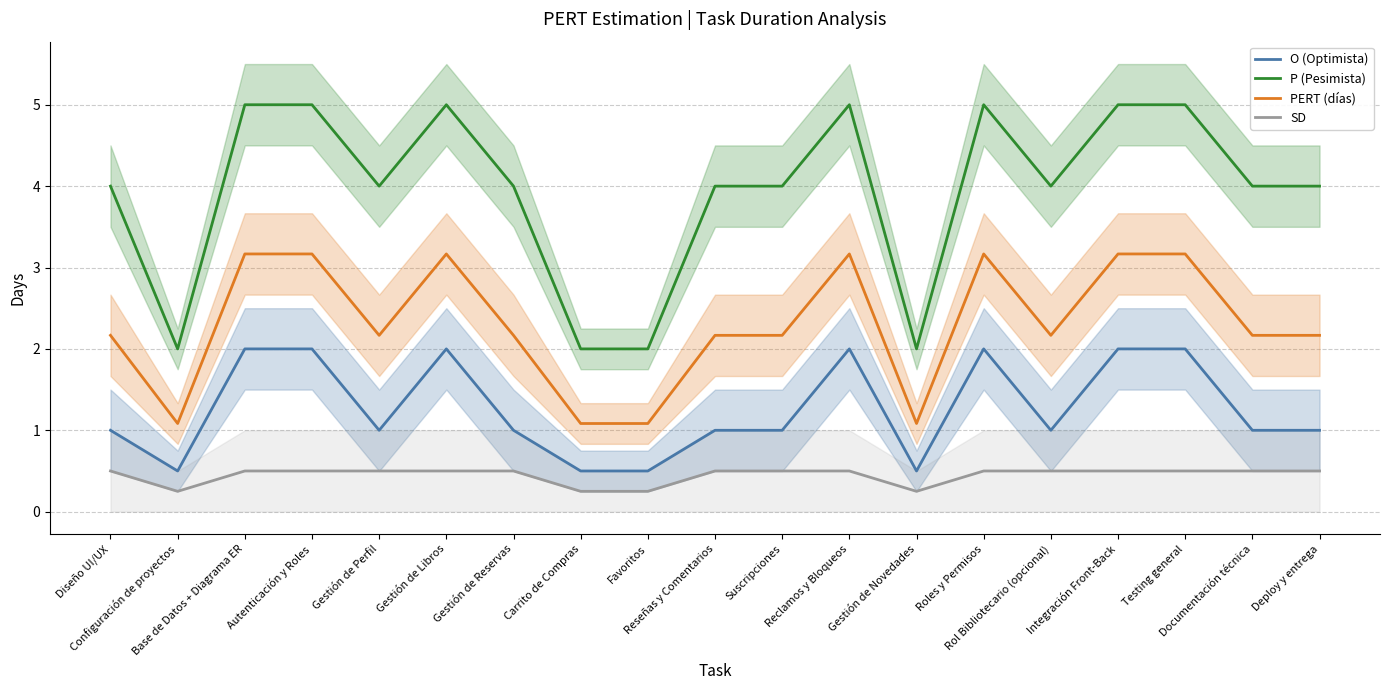

At which category is the sum across all series the highest?

Base de Datos + Diagrama ER